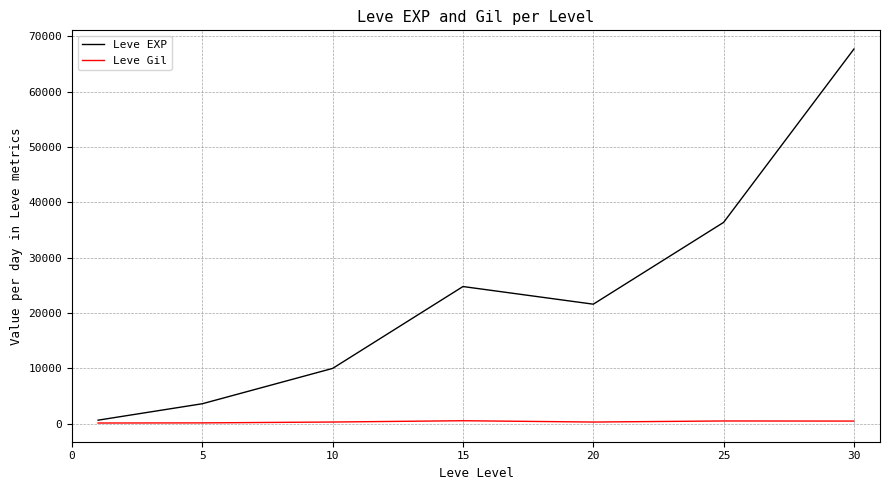

What is the highest value of the Leve EXP series?

67730